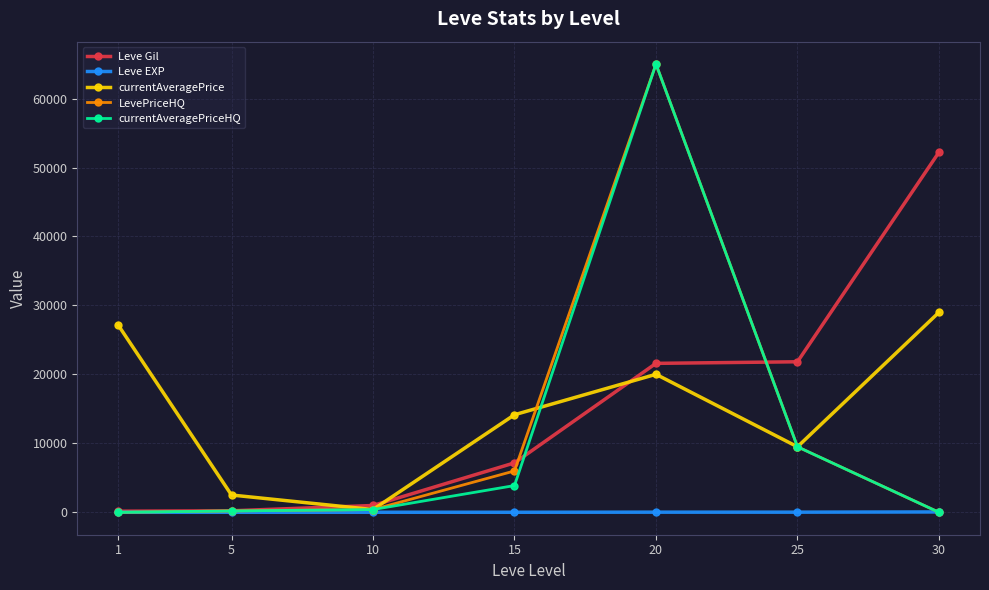

Where is the first local maximum for currentAveragePrice?

20